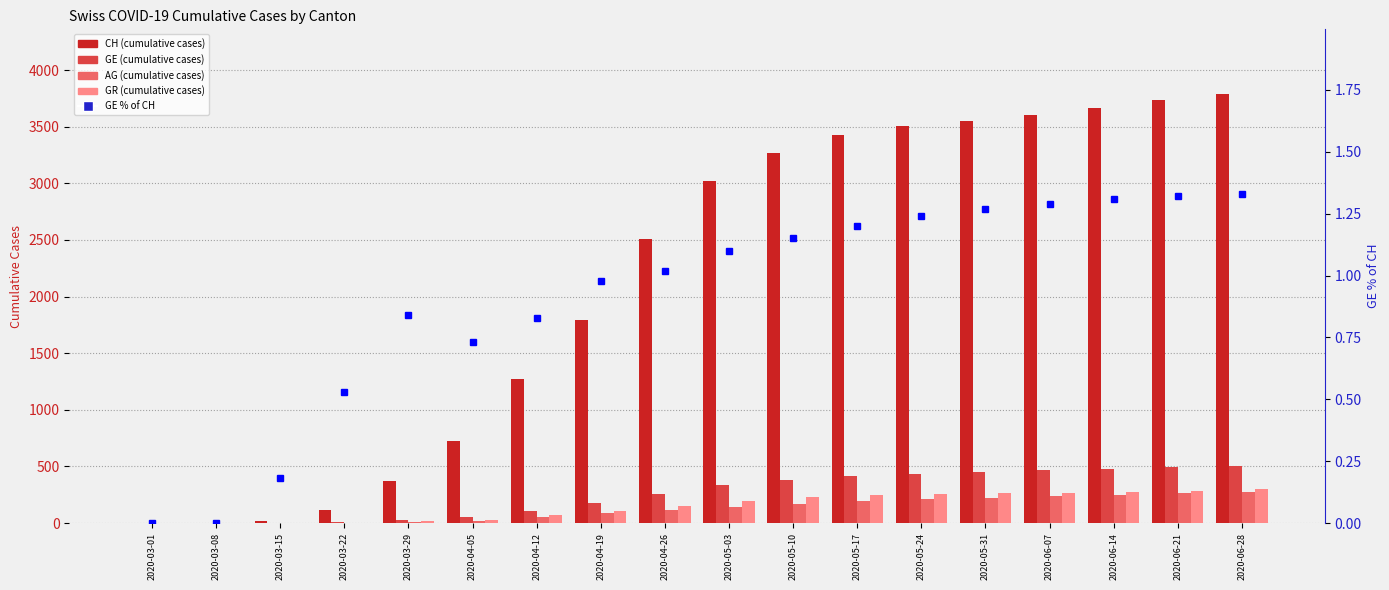

At which label is AG closest to 137?

2020-05-03